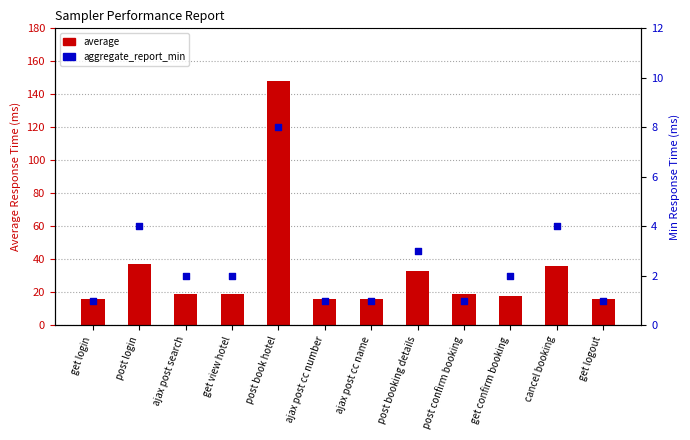

What are all the series names shown in the legend?

average, aggregate_report_min